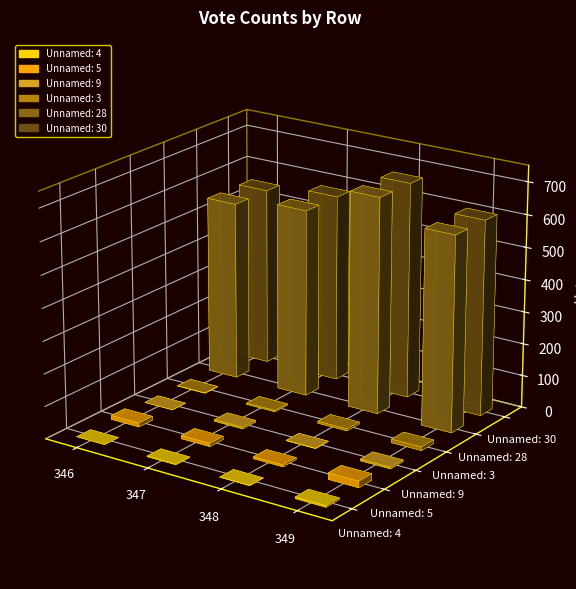

How many groups of bars are there?

4